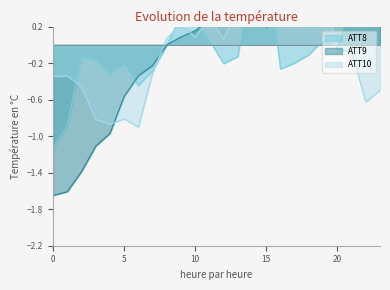

Which series has the largest total across all categories?

ATT9